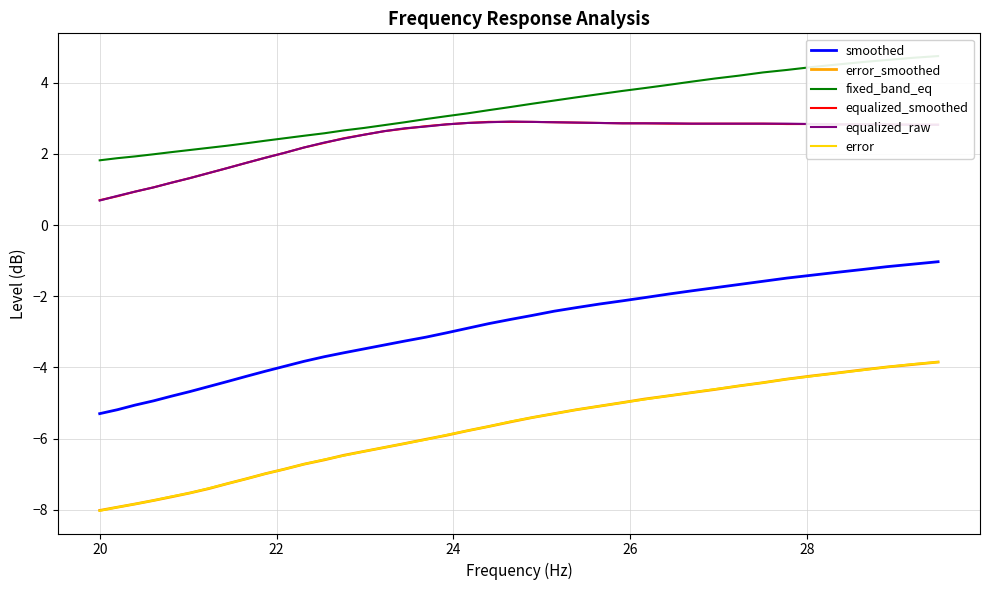

Reading left to right, transcribe all the data shown in this chart.

smoothed: -5.3	-5.2	-5.1	-4.9	-4.8	-4.7	-4.5	-4.4	-4.2	-4.1	-4.0	-3.8	-3.7	-3.6	-3.5	-3.4	-3.3	-3.1	-3.0	-2.9	-2.8	-2.6	-2.5	-2.4	-2.3	-2.2	-2.1	-2.0	-1.9	-1.9	-1.8	-1.7	-1.6	-1.5	-1.4	-1.3	-1.2	-1.2	-1.1	-1.0
error_smoothed: -8.0	-7.9	-7.8	-7.7	-7.6	-7.5	-7.4	-7.3	-7.1	-7.0	-6.9	-6.7	-6.6	-6.5	-6.4	-6.2	-6.1	-6.0	-5.9	-5.8	-5.7	-5.5	-5.4	-5.3	-5.2	-5.1	-5.0	-4.9	-4.8	-4.7	-4.6	-4.5	-4.4	-4.3	-4.2	-4.2	-4.1	-4.0	-3.9	-3.9
fixed_band_eq: 1.8	1.9	1.9	2.0	2.0	2.1	2.2	2.2	2.3	2.4	2.4	2.5	2.6	2.7	2.7	2.8	2.9	3.0	3.1	3.1	3.2	3.3	3.4	3.5	3.6	3.7	3.8	3.9	3.9	4.0	4.1	4.2	4.3	4.4	4.4	4.5	4.6	4.6	4.7	4.8
equalized_smoothed: 0.7	0.8	0.9	1.1	1.2	1.3	1.5	1.6	1.8	1.9	2.0	2.2	2.3	2.4	2.5	2.6	2.7	2.8	2.8	2.9	2.9	2.9	2.9	2.9	2.9	2.9	2.9	2.9	2.9	2.9	2.9	2.9	2.9	2.8	2.8	2.8	2.8	2.8	2.8	2.8
equalized_raw: 0.7	0.8	0.9	1.1	1.2	1.3	1.5	1.6	1.8	1.9	2.0	2.2	2.3	2.4	2.5	2.6	2.7	2.8	2.8	2.9	2.9	2.9	2.9	2.9	2.9	2.9	2.9	2.9	2.9	2.9	2.9	2.9	2.9	2.9	2.8	2.8	2.8	2.8	2.8	2.8
error: -8.0	-7.9	-7.8	-7.7	-7.6	-7.5	-7.4	-7.3	-7.1	-7.0	-6.9	-6.7	-6.6	-6.5	-6.4	-6.2	-6.1	-6.0	-5.9	-5.8	-5.7	-5.5	-5.4	-5.3	-5.2	-5.1	-5.0	-4.9	-4.8	-4.7	-4.6	-4.5	-4.4	-4.3	-4.2	-4.2	-4.1	-4.0	-3.9	-3.9